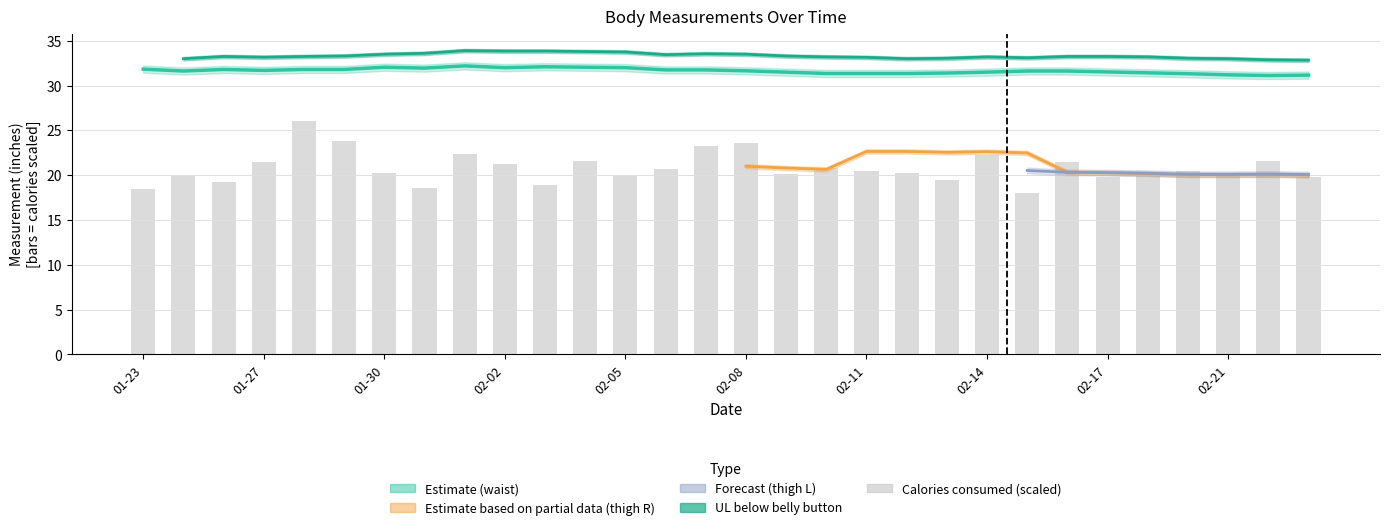

Reading left to right, what are all the values shown in this chart?

18.5	19.9	19.2	21.5	26.0	23.9	20.2	18.6	22.4	21.3	18.9	21.5	20.0	20.7	23.3	23.6	20.1	20.8	20.5	20.2	19.5	22.3	18.0	21.5	19.8	20.2	20.5	20.1	21.6	19.8